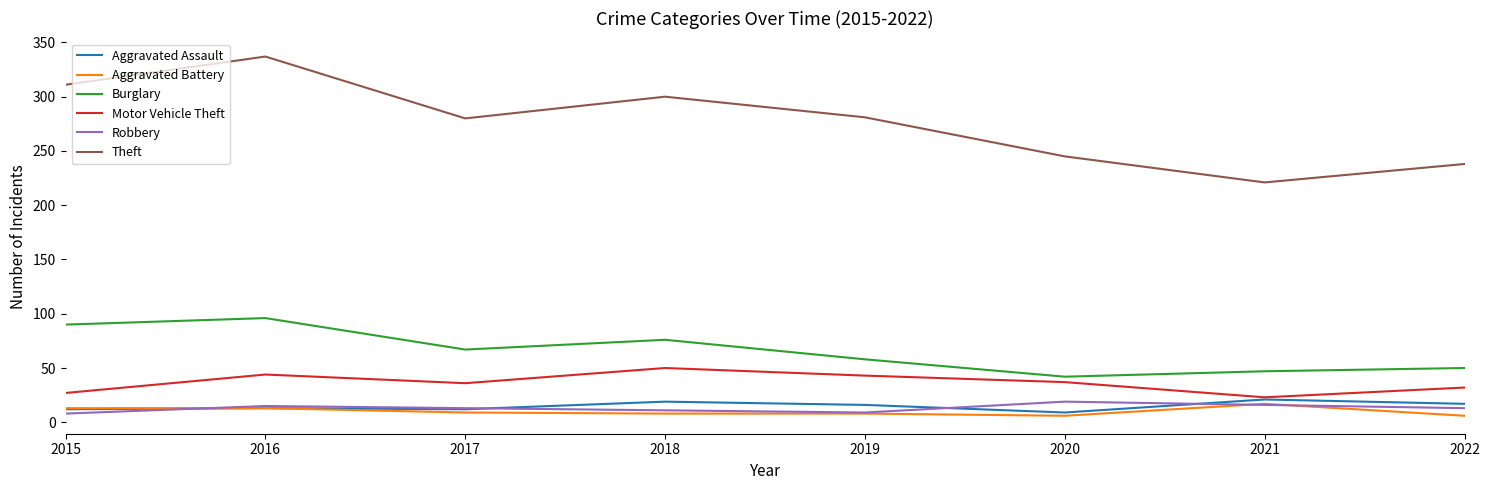

Is this an area chart (filled region under the line)?

No